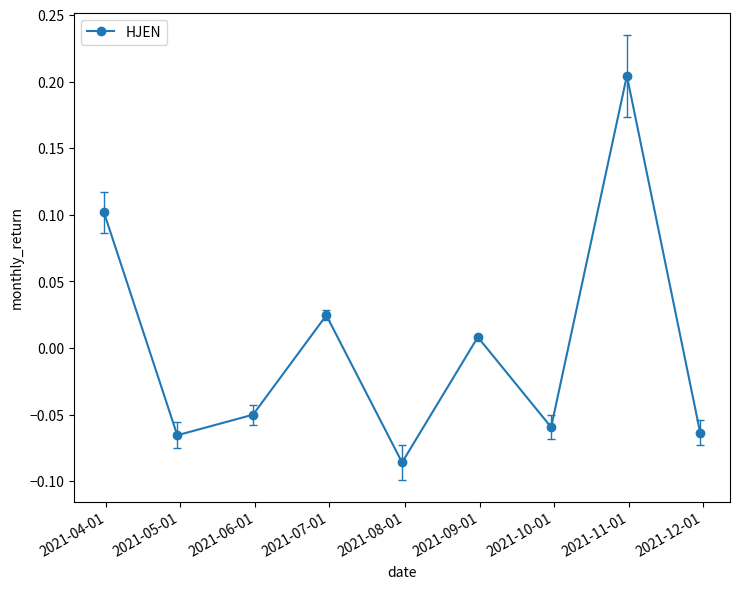

True or false: the data has more than 1 interior local peaks.

True